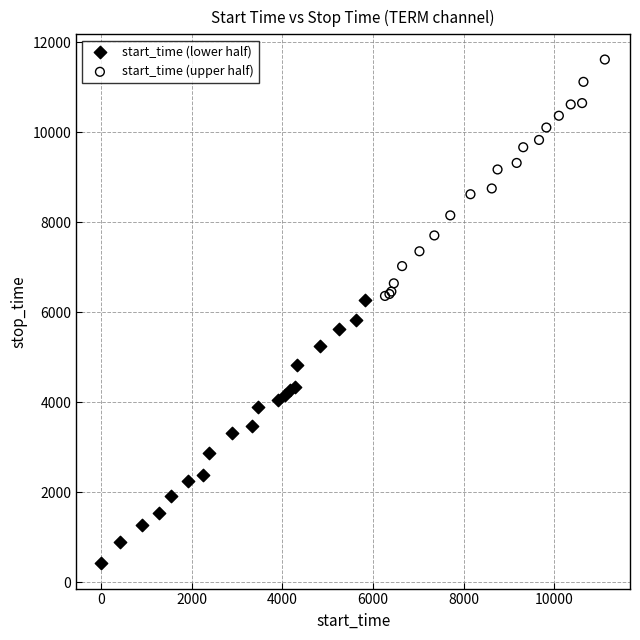

What are all the series names shown in the legend?

start_time (lower half), start_time (upper half)